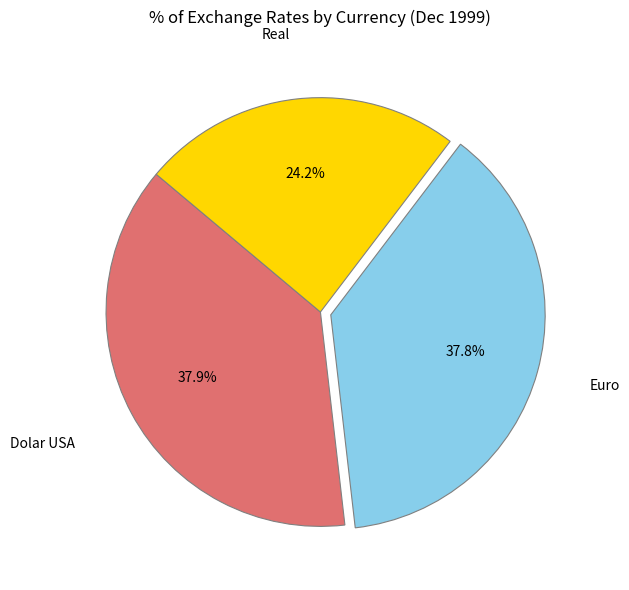

Does any single category account for the majority?

No